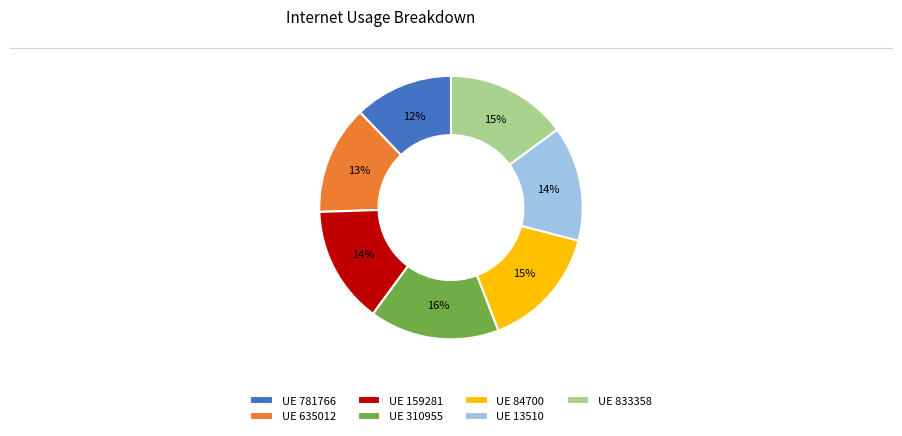

How many segments does this pie chart have?

7